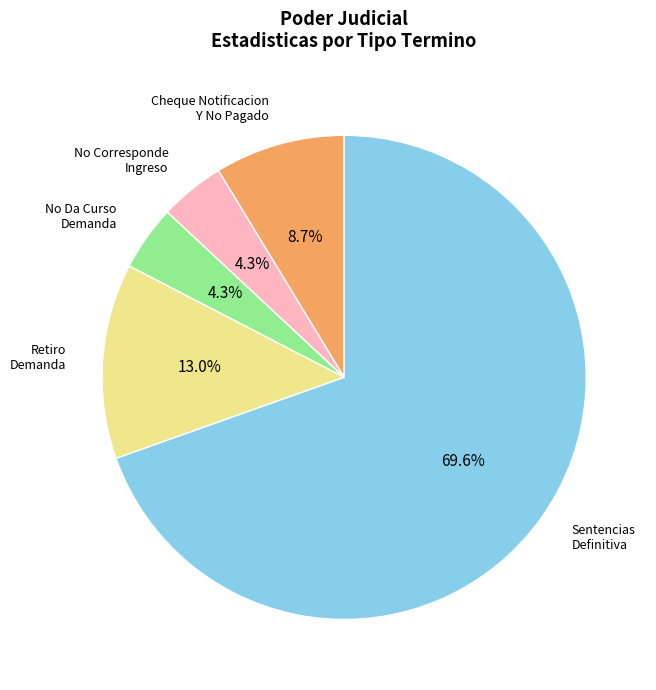

The Sentencias Definitiva slice represents 60% of the pie. True or false?

False